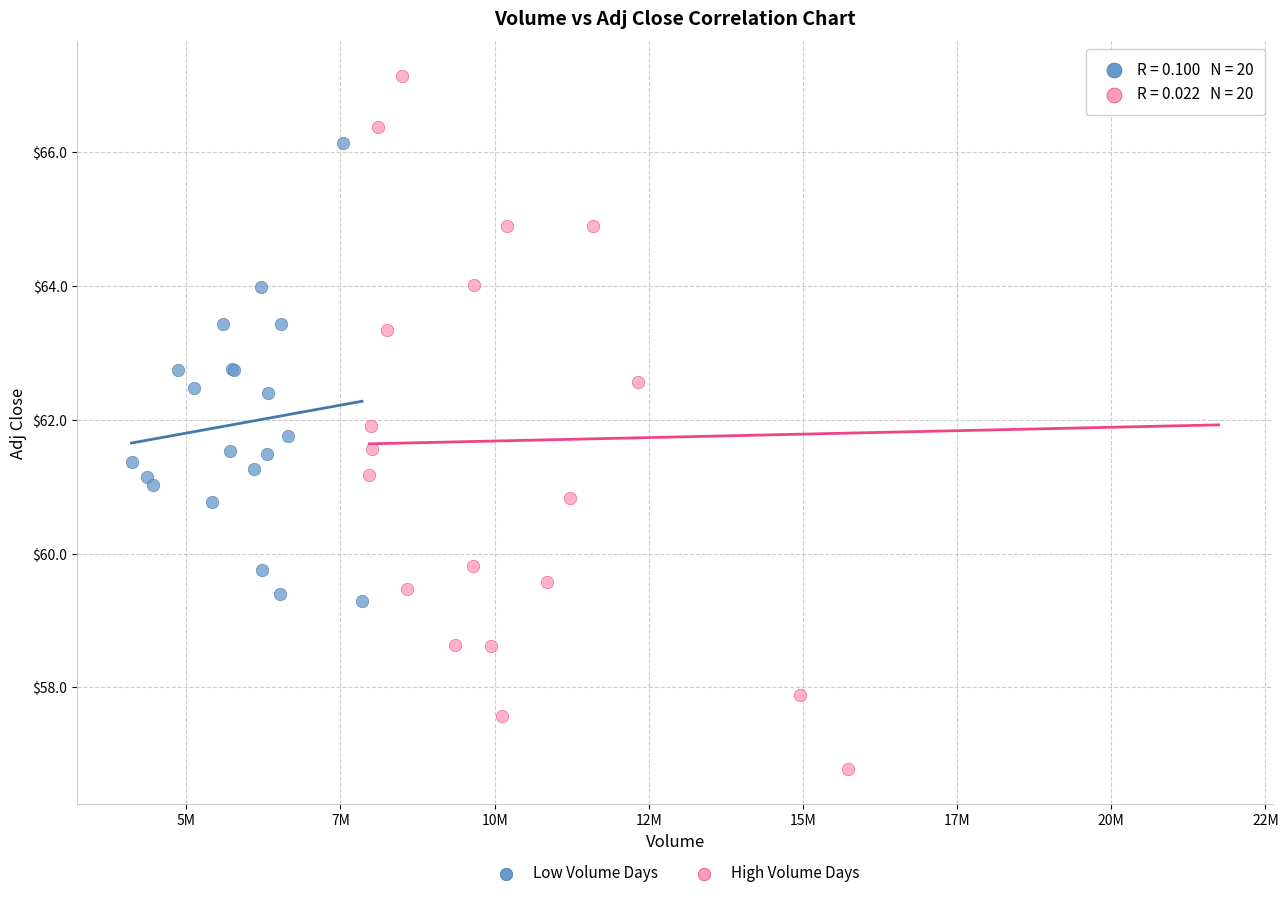

What are all the series names shown in the legend?

Low Volume Days, High Volume Days